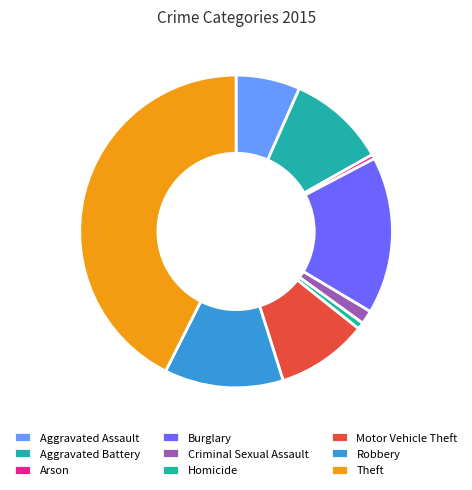

What is the ratio of the value at Burglary to the value at Theft?

0.4